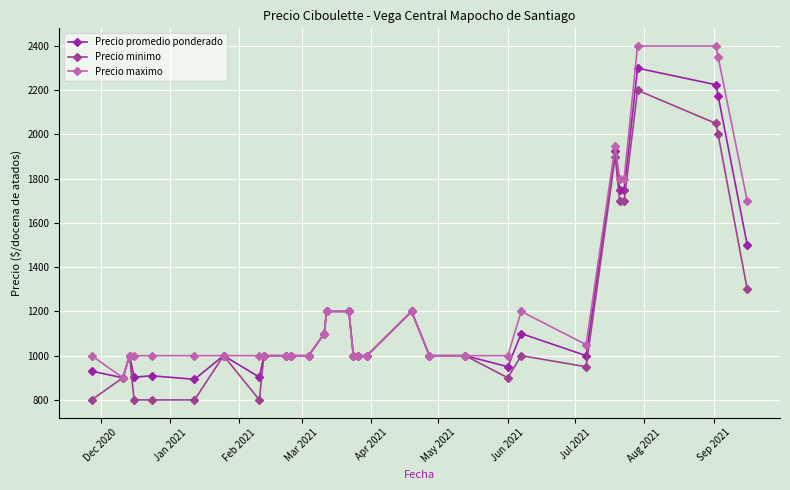

List the series in order of their peak value, lowest first.

Precio minimo, Precio promedio ponderado, Precio maximo